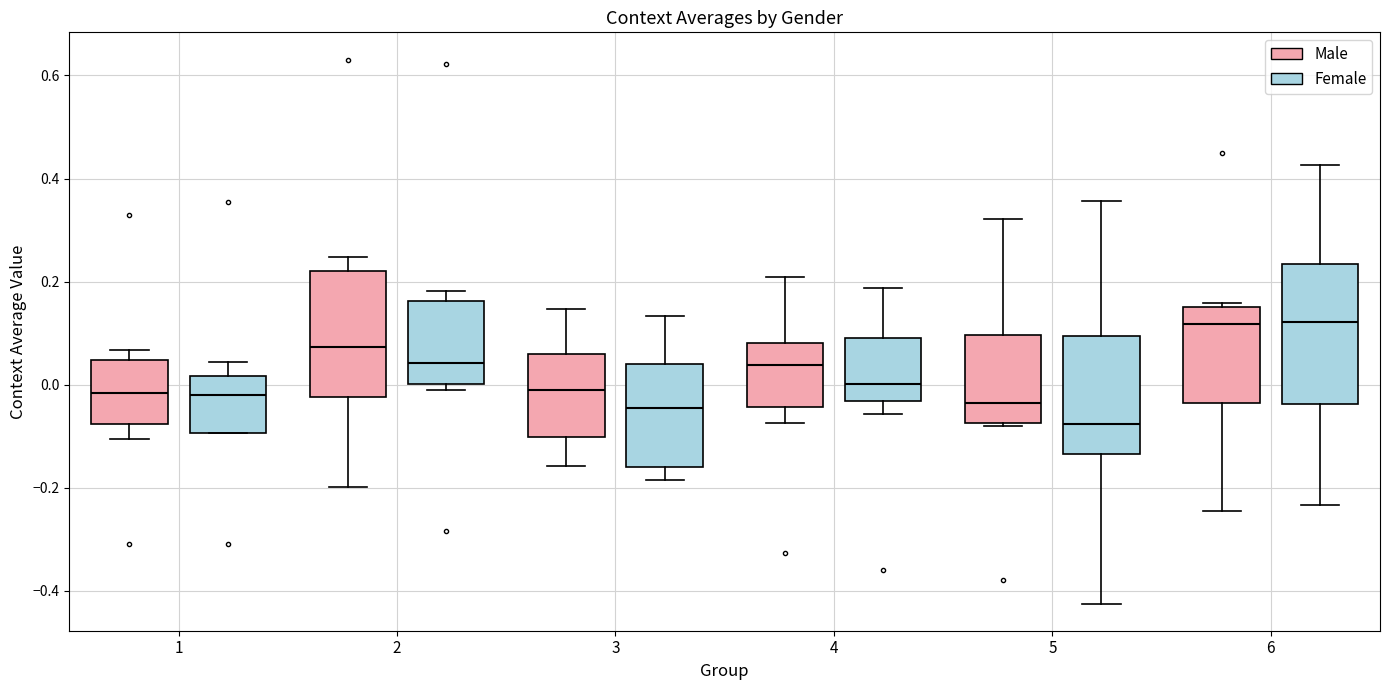

Reading left to right, transcribe this box plot: for each box, give where its median line is, the range the box spans, and where its two whiskers end, as read against the y-axis. The values are not printed on the chart, so give them approximately, as read against the axis.

1 (Male): median -0.02, box -0.08 to 0.04, whiskers -0.10 to 0.06
1 (Female): median -0.02, box -0.10 to 0.02, whiskers -0.10 to 0.04
2 (Male): median 0.08, box -0.02 to 0.22, whiskers -0.20 to 0.24
2 (Female): median 0.04, box 0.00 to 0.16, whiskers -0.02 to 0.18
3 (Male): median -0.02, box -0.10 to 0.06, whiskers -0.16 to 0.14
3 (Female): median -0.04, box -0.16 to 0.04, whiskers -0.18 to 0.14
4 (Male): median 0.04, box -0.04 to 0.08, whiskers -0.08 to 0.20
4 (Female): median 0.00, box -0.04 to 0.08, whiskers -0.06 to 0.18
5 (Male): median -0.04, box -0.08 to 0.10, whiskers -0.08 to 0.32
5 (Female): median -0.08, box -0.14 to 0.10, whiskers -0.42 to 0.36
6 (Male): median 0.12, box -0.04 to 0.16, whiskers -0.24 to 0.16 (just above the box's upper edge)
6 (Female): median 0.12, box -0.04 to 0.24, whiskers -0.24 to 0.42